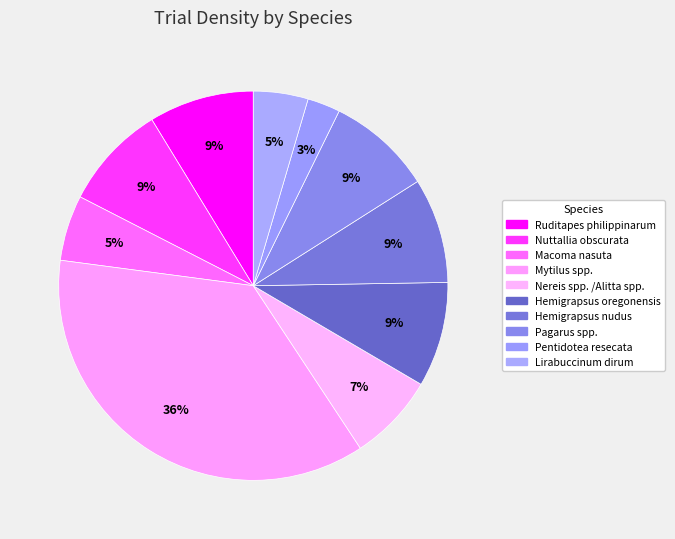

How many segments does this pie chart have?

10